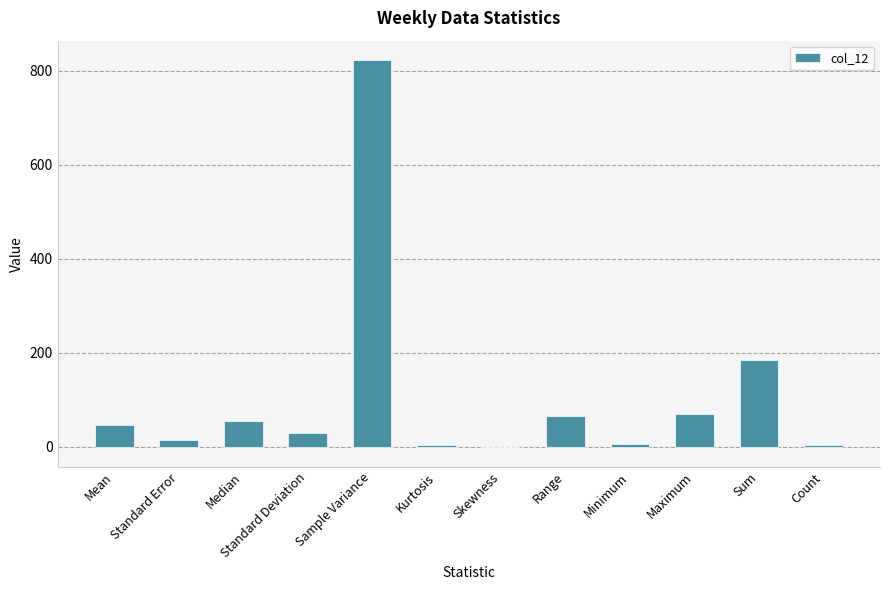

Which label corresponds to the largest value in the chart?

Sample Variance